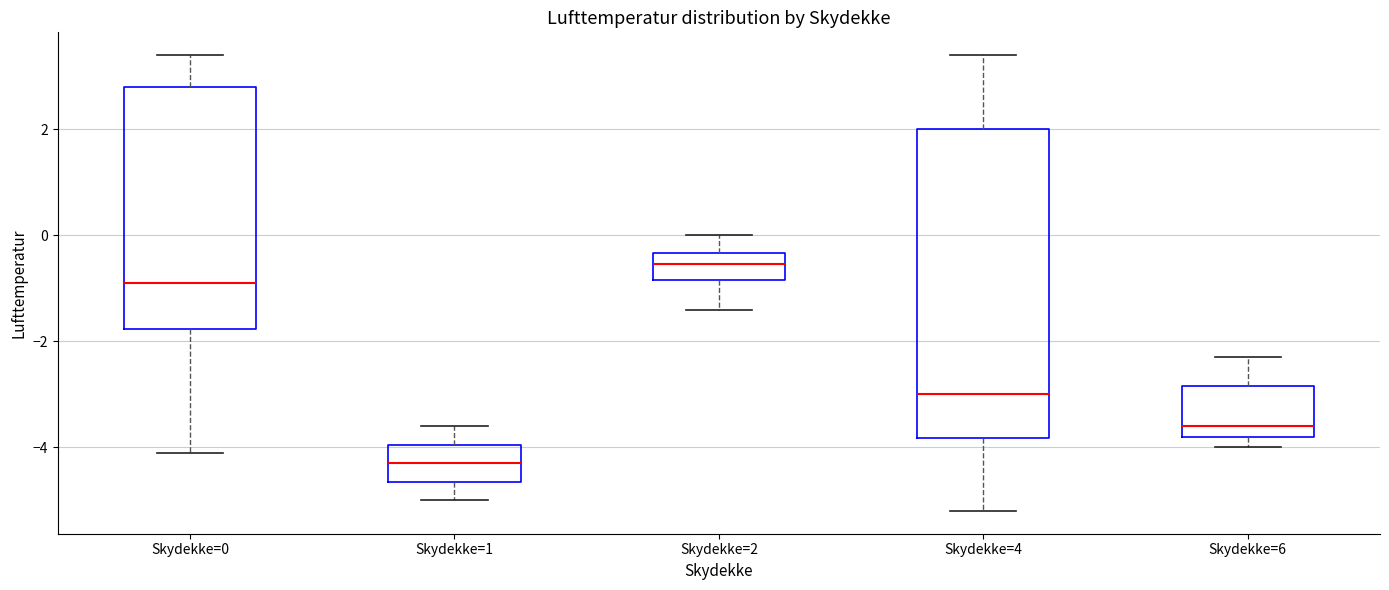

Which box is the tallest, from its lower edge to its upper edge?

Skydekke=4